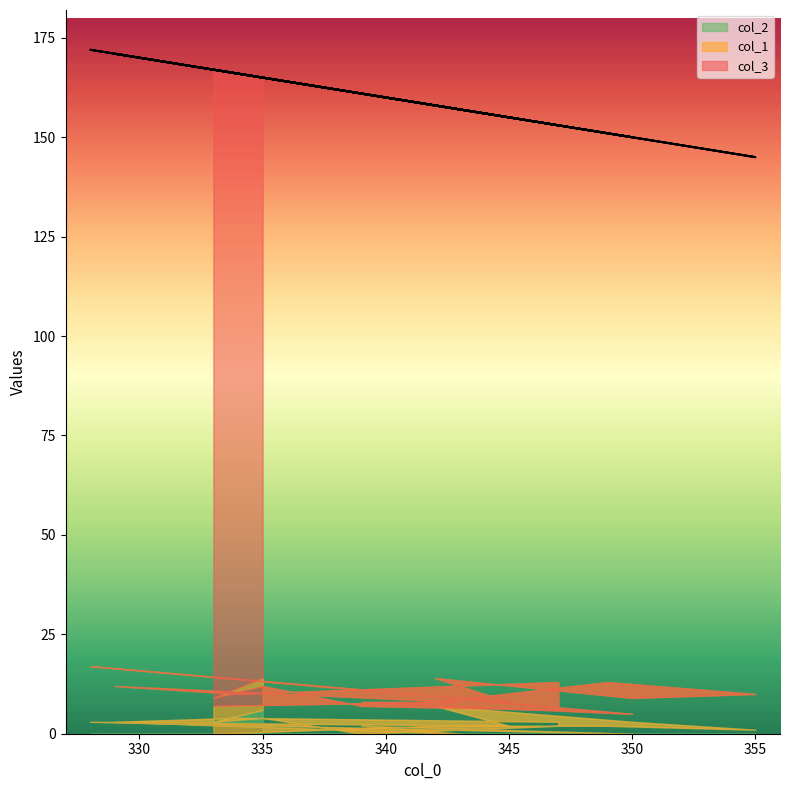

How many interior local valleys does the col_2 series have?

6